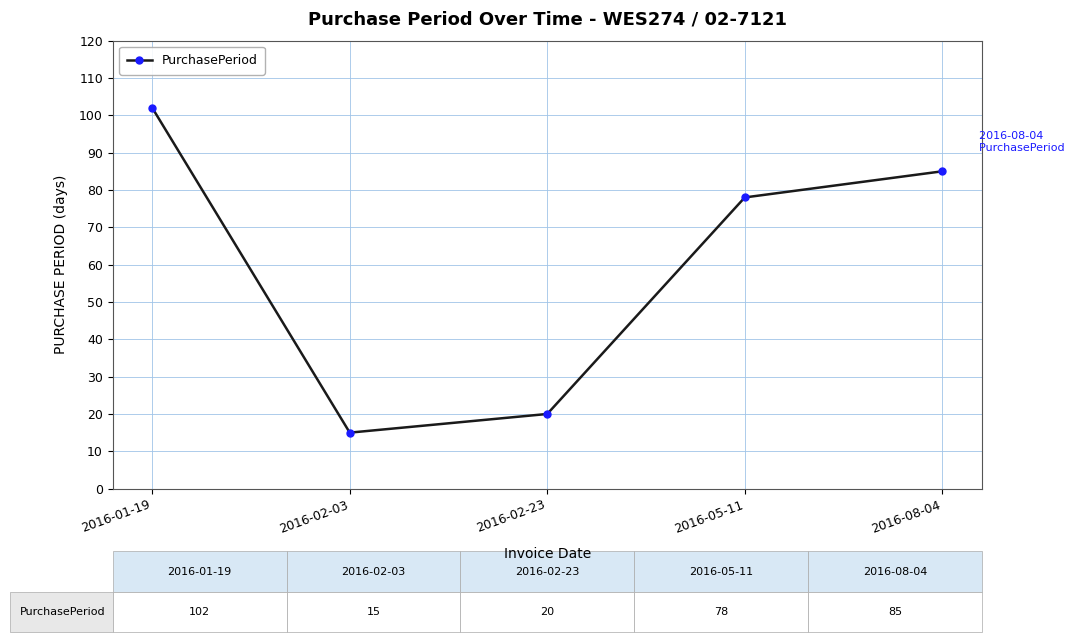

How many data points does each series have?

5